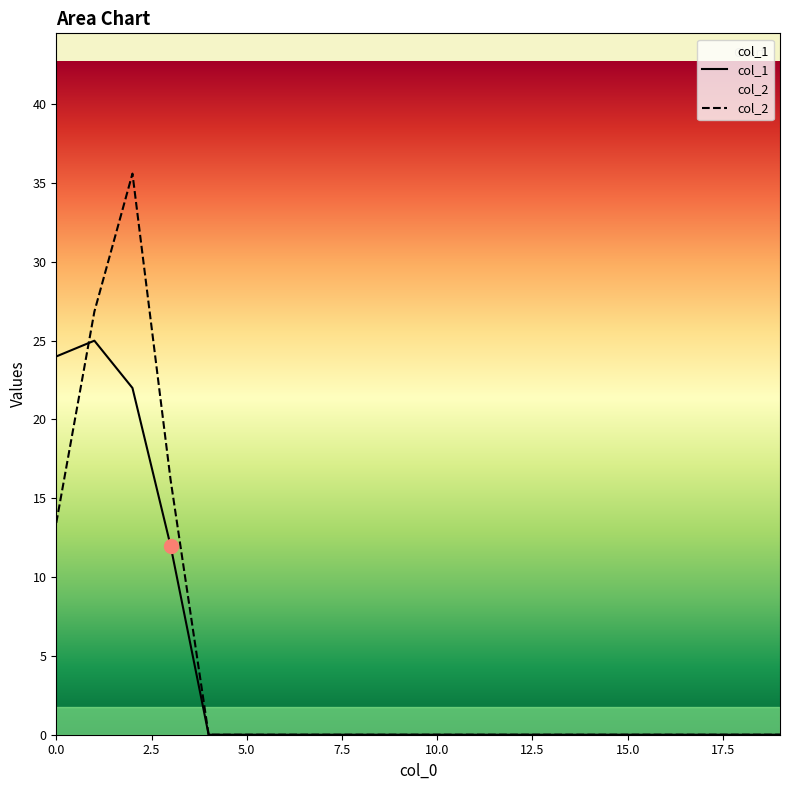

Does the chart display data point markers on the line(s)?

No